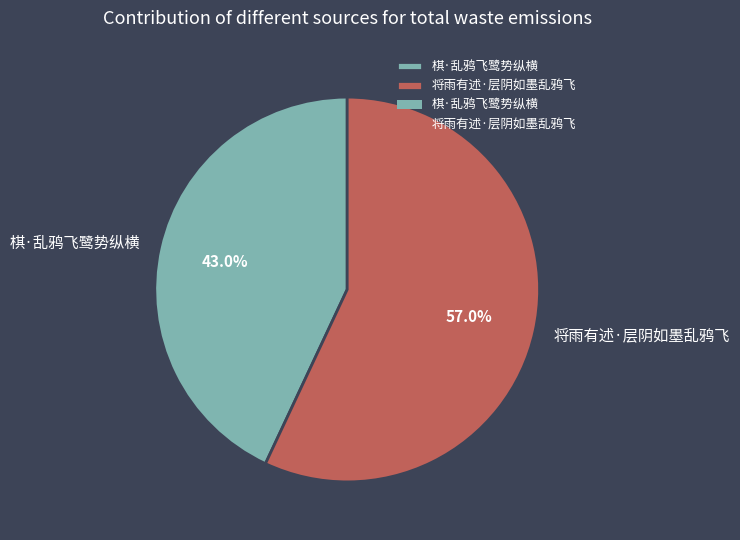

Rank the categories by value from highest to lowest.

将雨有述·层阴如墨乱鸦飞, 棋·乱鸦飞鹭势纵横